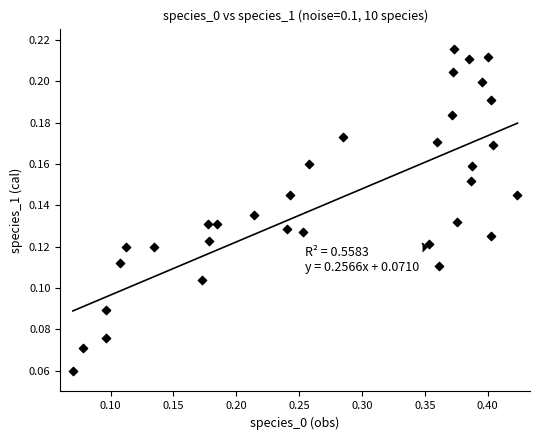

What is the range of X values (max minus min)?

0.4